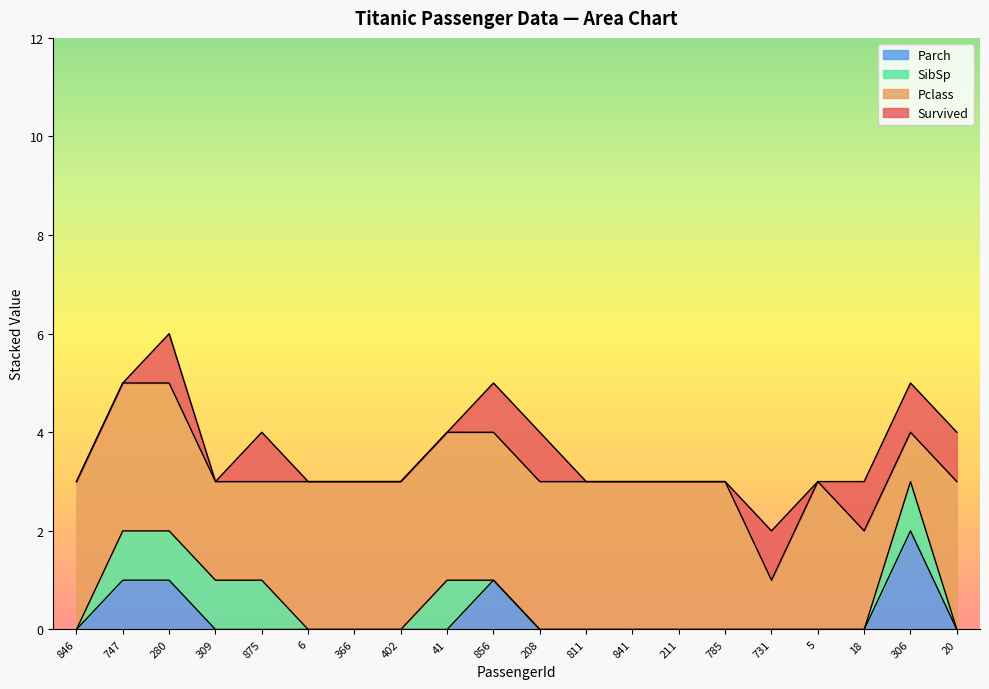

What is the greatest value displayed?

3